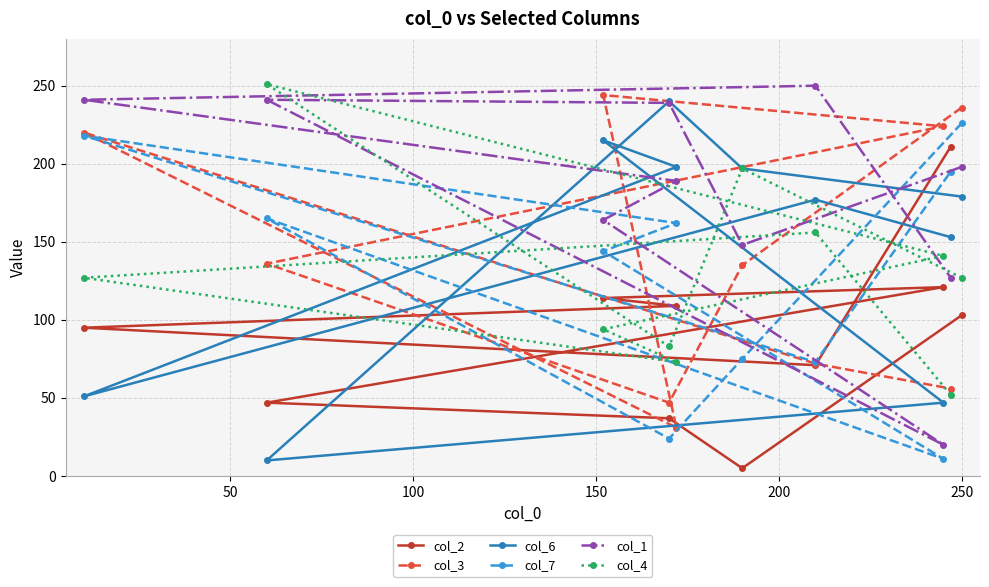

Which series has the largest total across all categories?

col_1